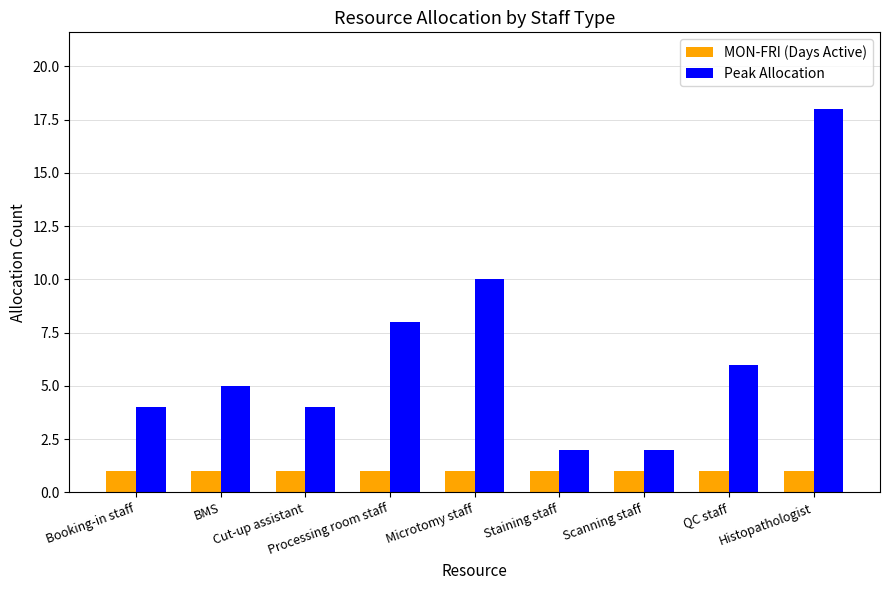

Which category has the highest value across all series?

Histopathologist